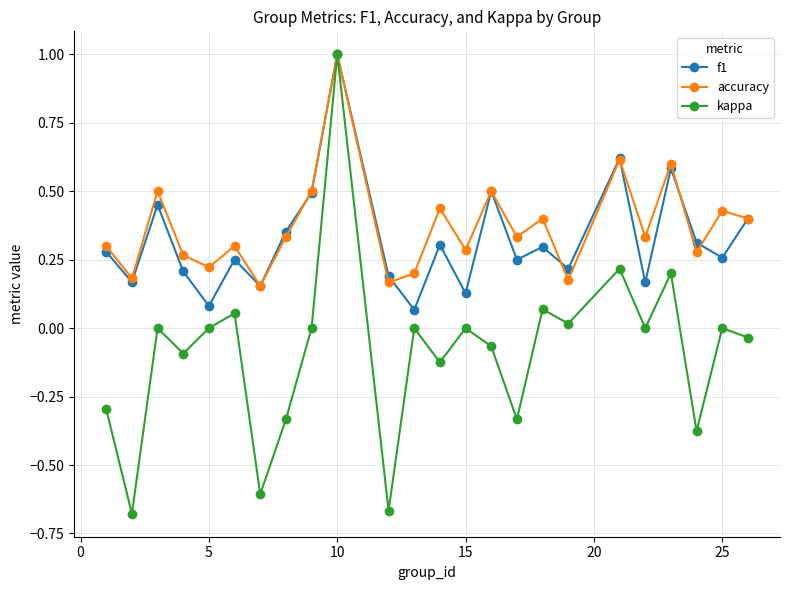

Which series has the largest range (max minus min)?

kappa